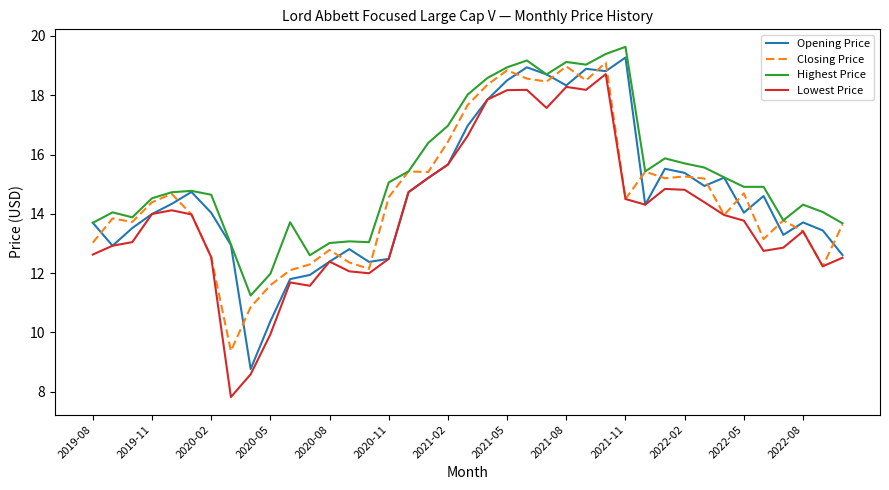

What is the maximum value shown in the chart?

19.6